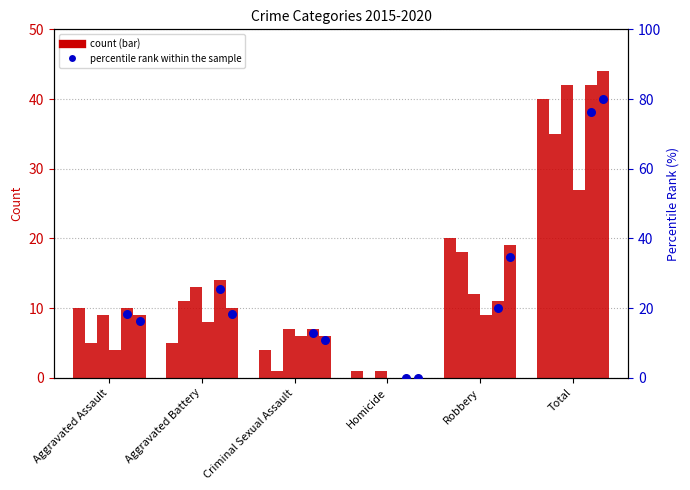

Which series reaches the maximum Y coordinate?

2020 percentile rank within the sample